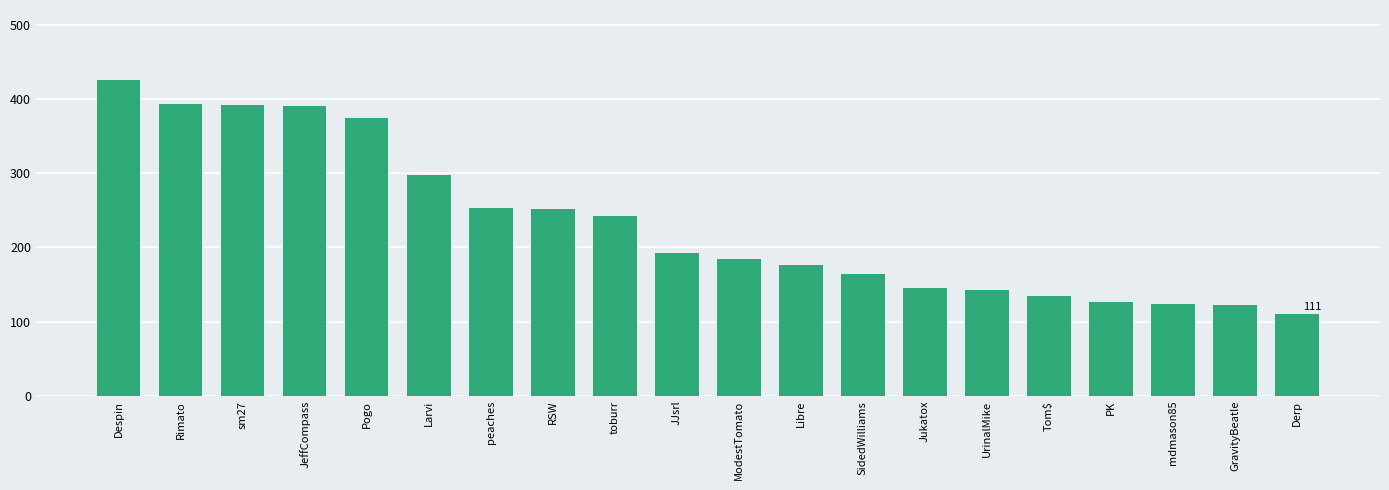

What is the label of the 6th bar from the right?

UrinalMike